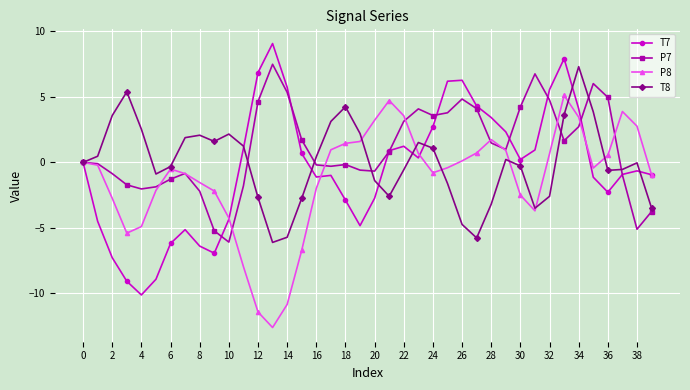

Which series has the largest range (max minus min)?

T7